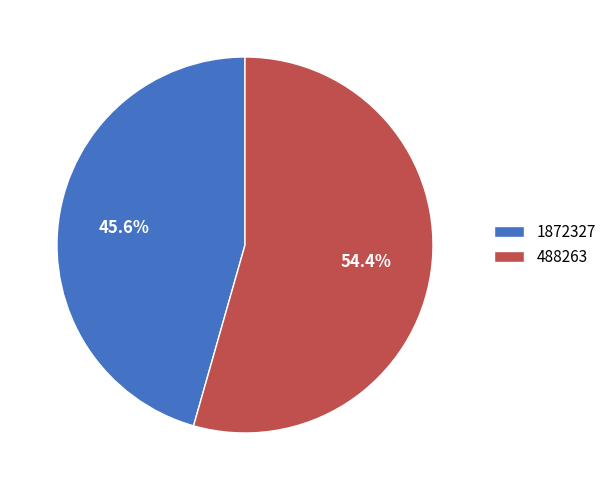

Combined, what portion of the pie is 488263 and 1872327?

100.0%